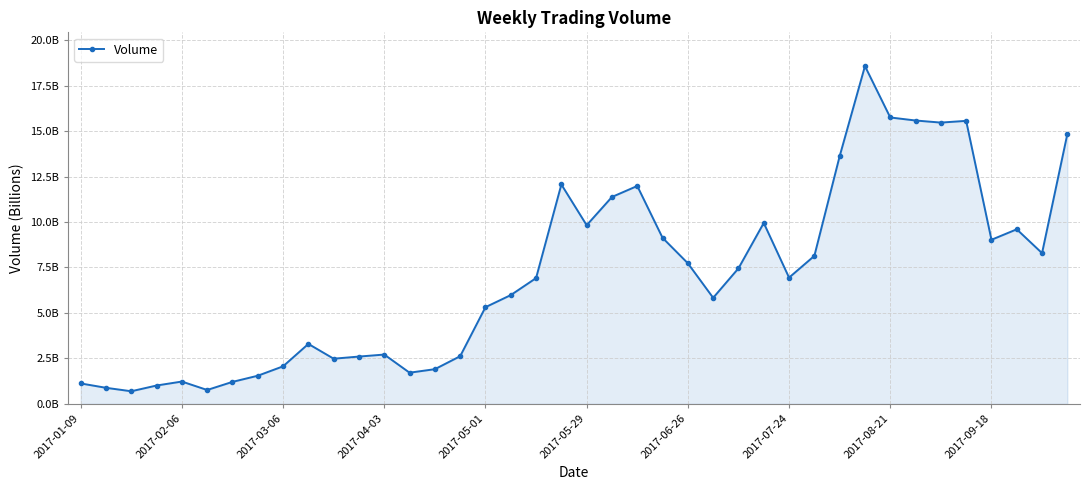

Does the chart have visible grid lines?

Yes